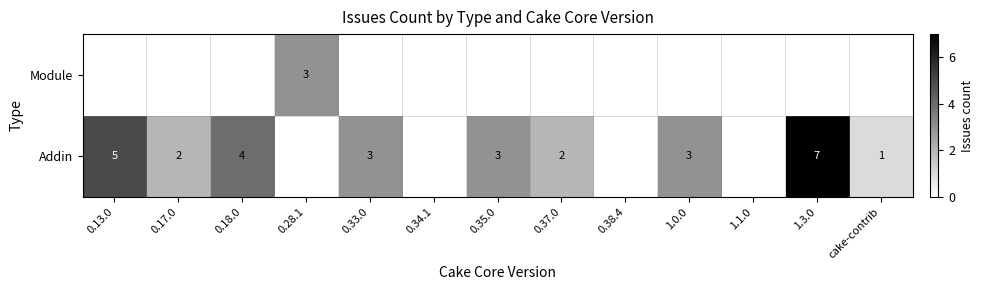

The Addin series shows 4 at 1.0.0. True or false?

False